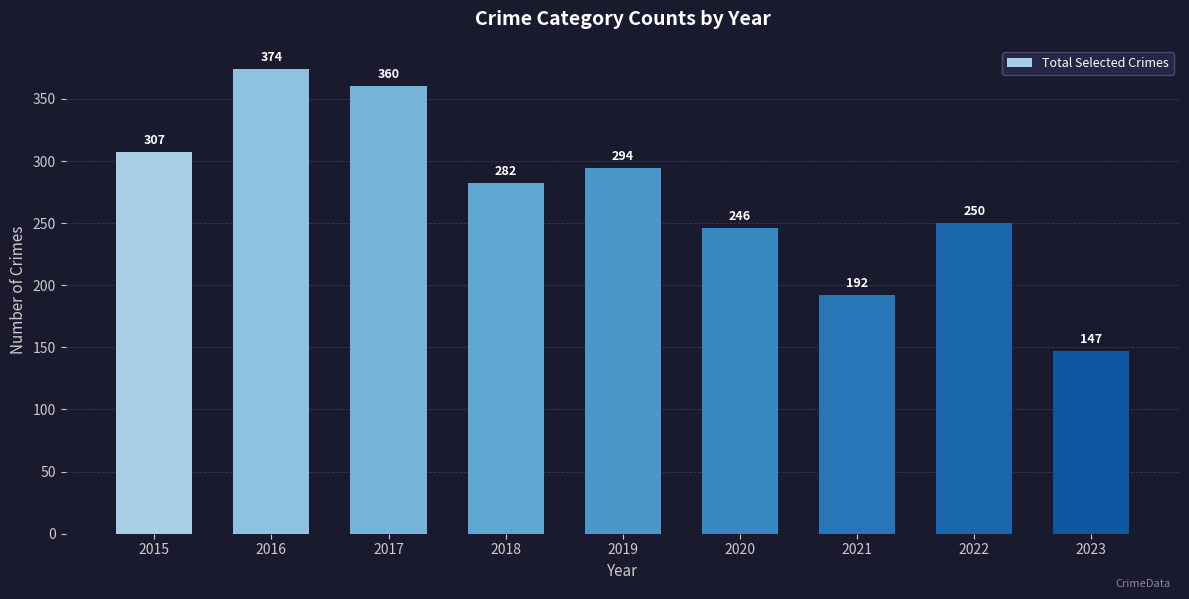

What is the difference between the maximum and minimum values?

227